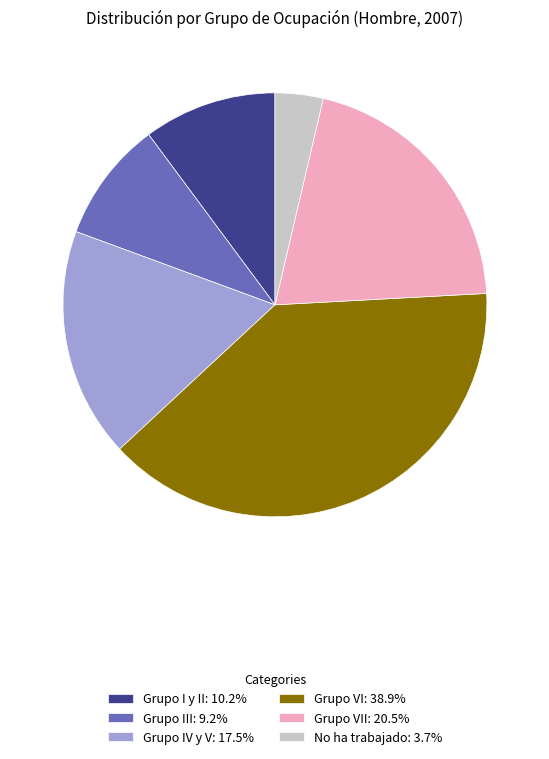

Approximately how many times larger is the value at Grupo I y II: 10.2% compared to Grupo VI: 38.9%?

0.3